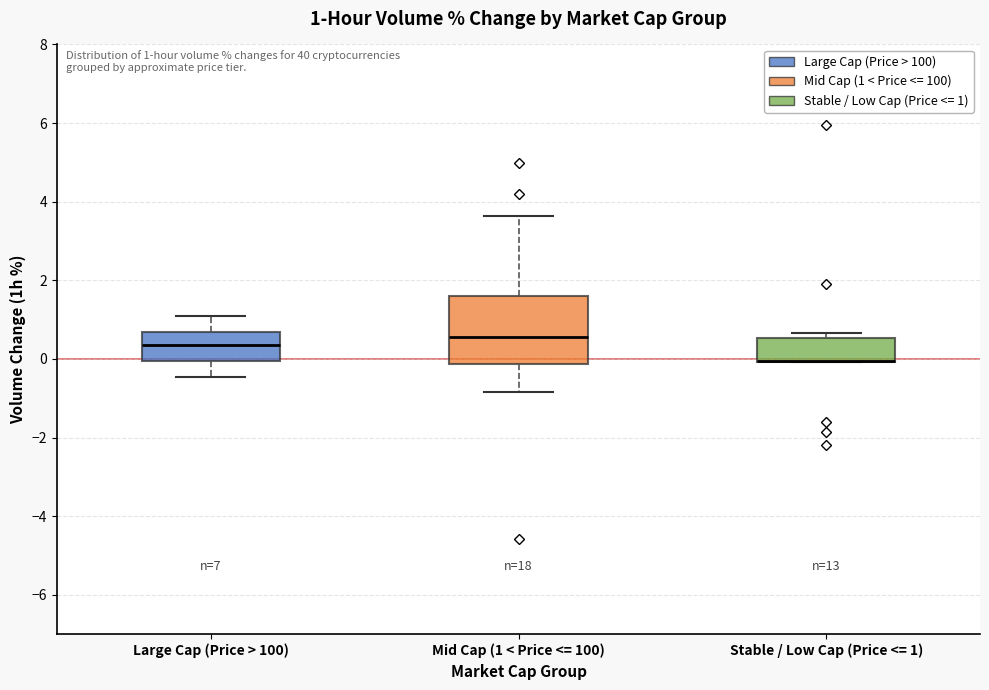

Which box is the tallest, from its lower edge to its upper edge?

Mid Cap (1 < Price <= 100)